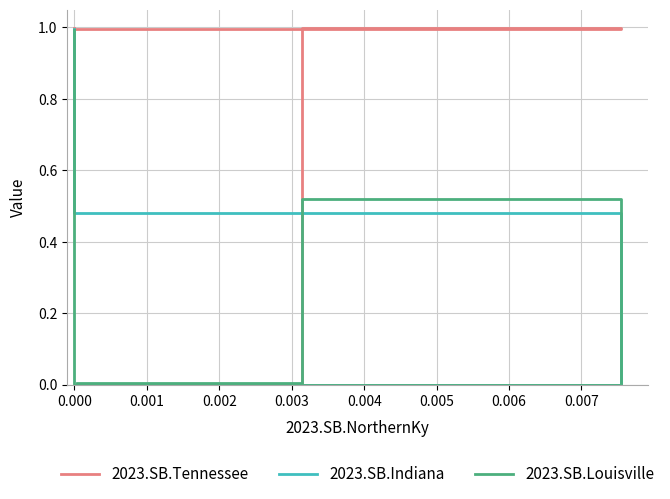

Which series ends up on top after the final intersection of 2023.SB.Indiana and 2023.SB.Tennessee?

2023.SB.Tennessee